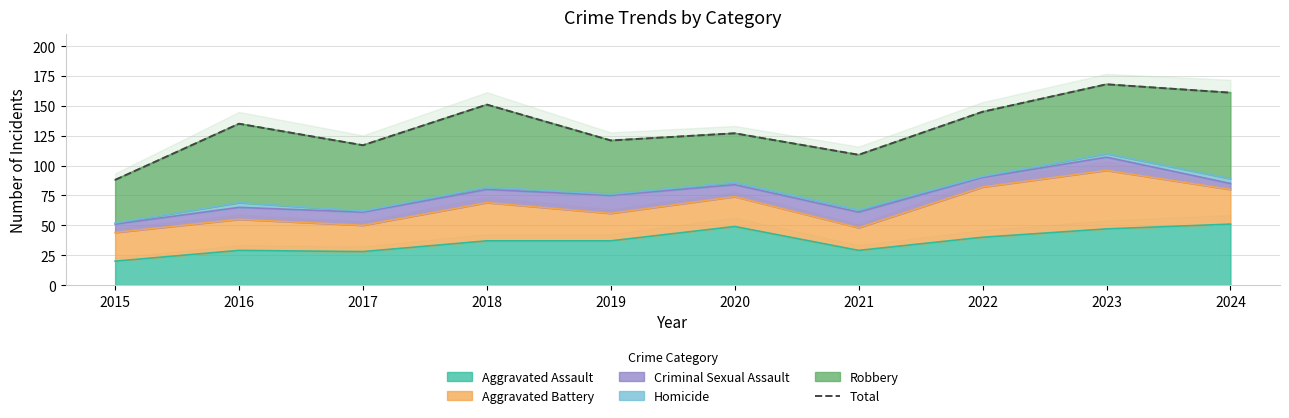

What is the value of the 3rd point from the left?

117